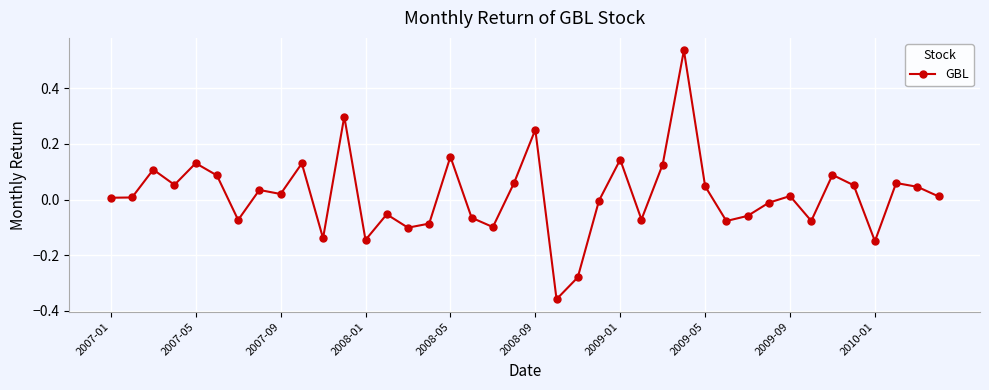

How many values are below zero?

17